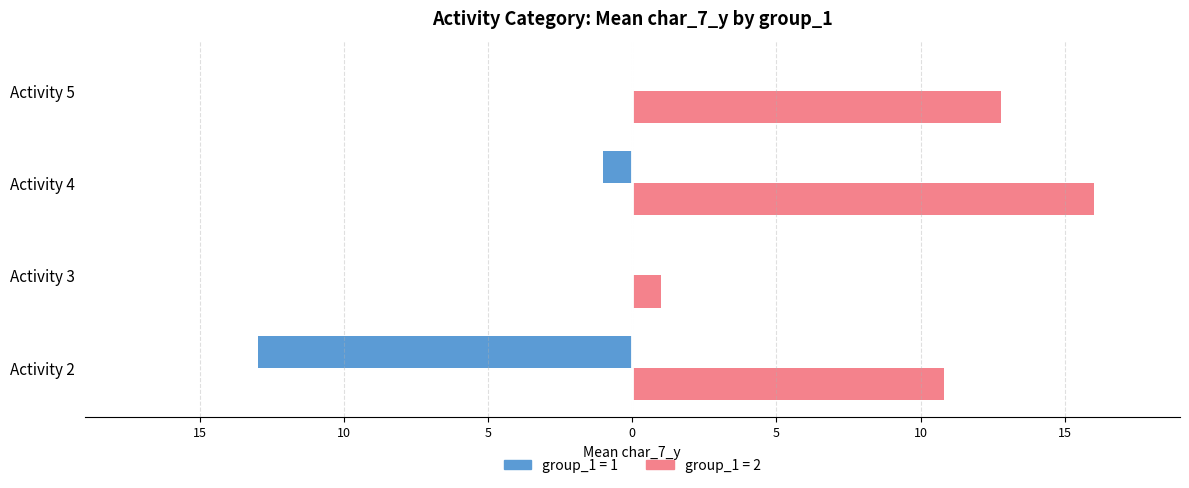

What are all the series names shown in the legend?

group_1 = 1, group_1 = 2